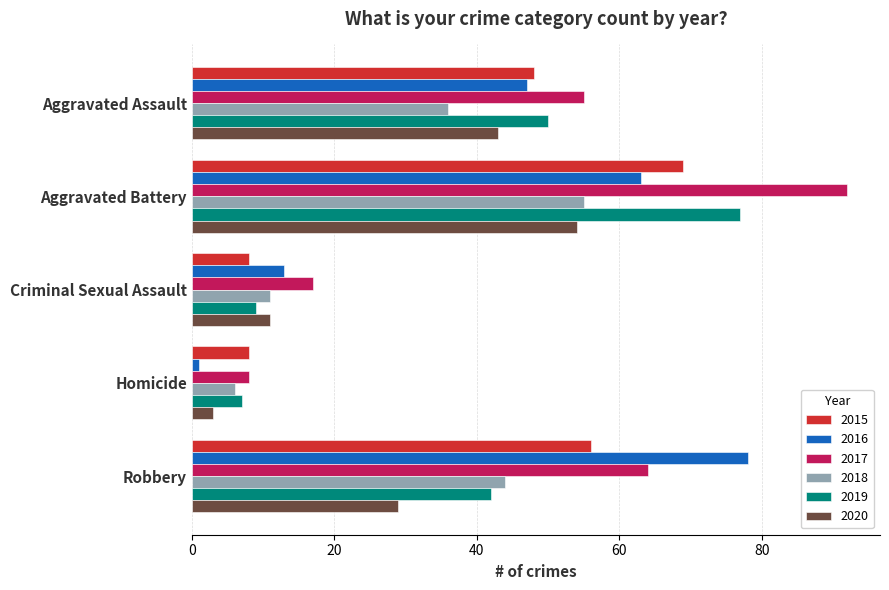

What is the sum of the 2019 values at Aggravated Battery and Homicide?

84